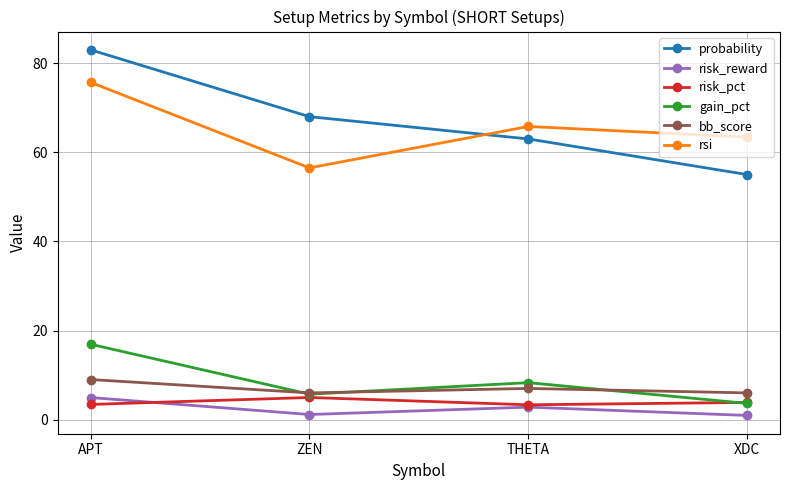

What position from the left is APT?

1